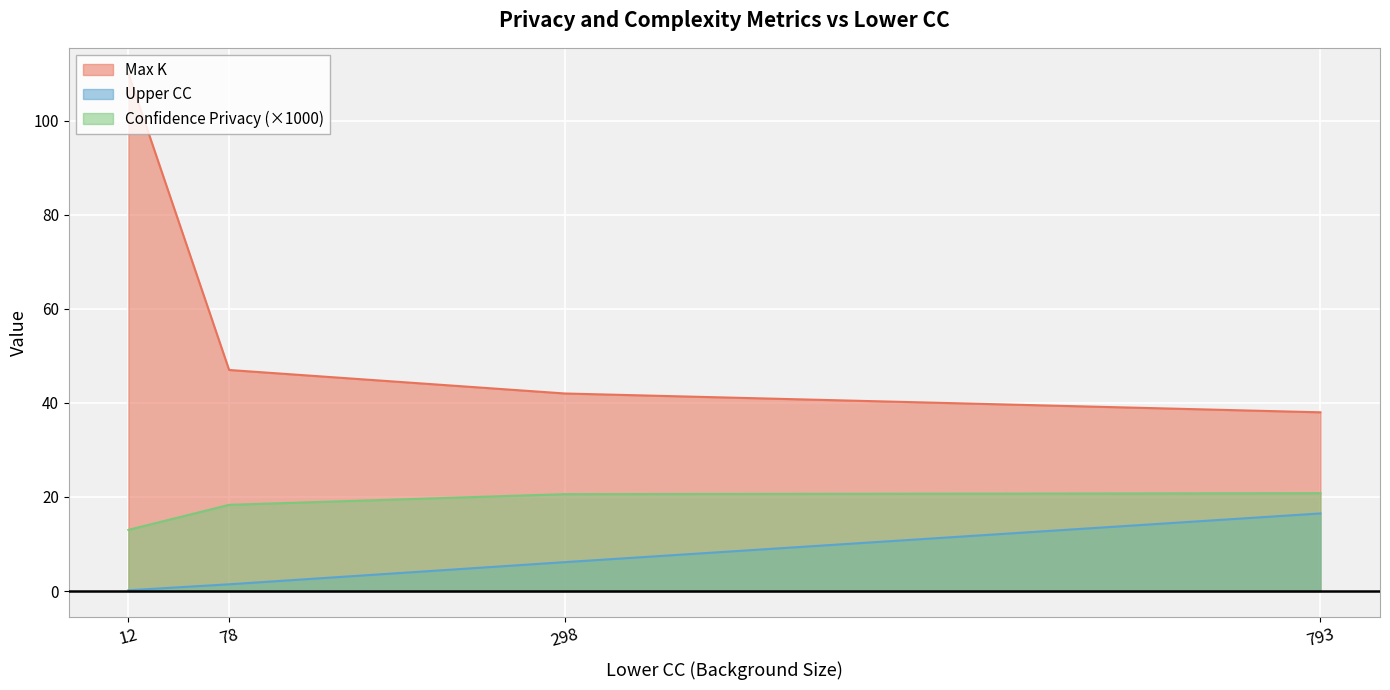

True or false: Confidence Privacy and Max K intersect in this chart.

False